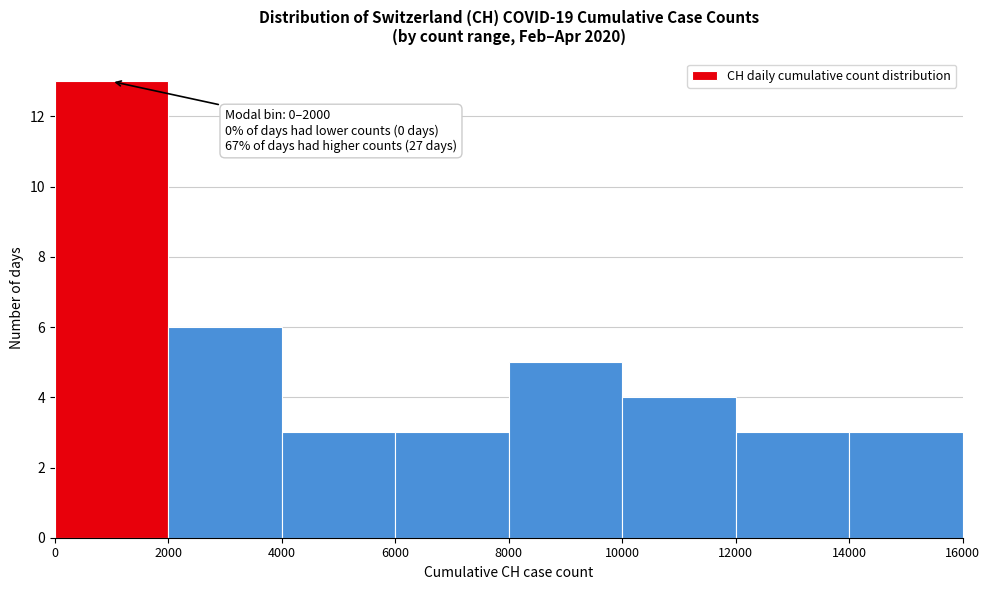

Which range on the x-axis has the tallest bar?

0 to 2000